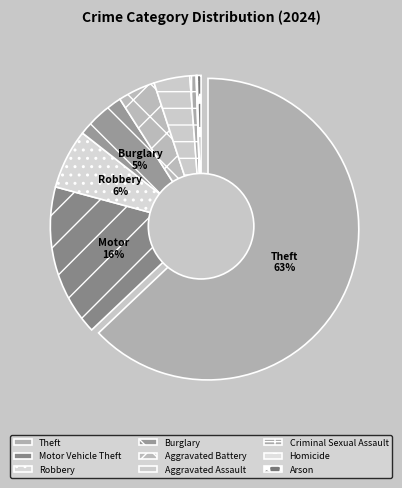

Which slice is the largest?

Theft